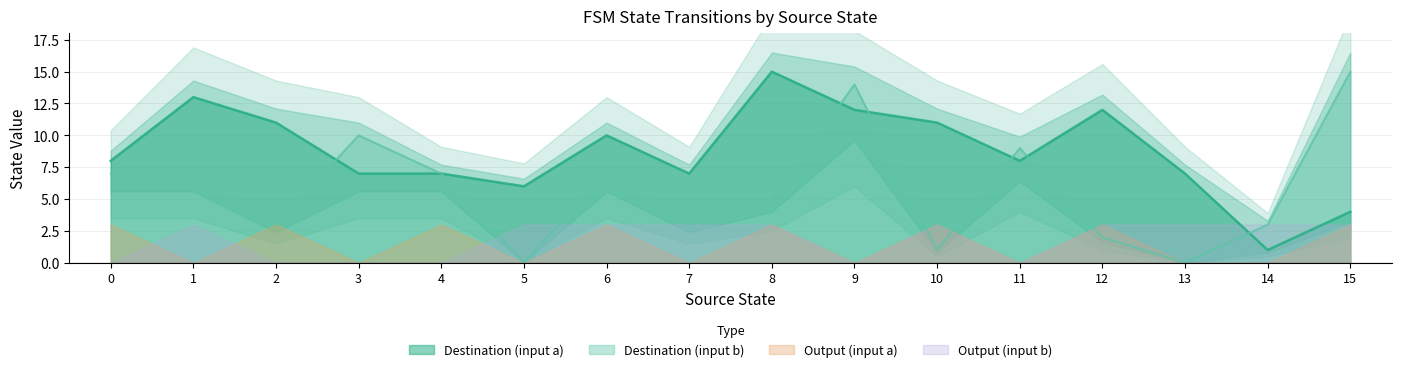

Is it true that Destination (input a) equals 6 at 1?

False